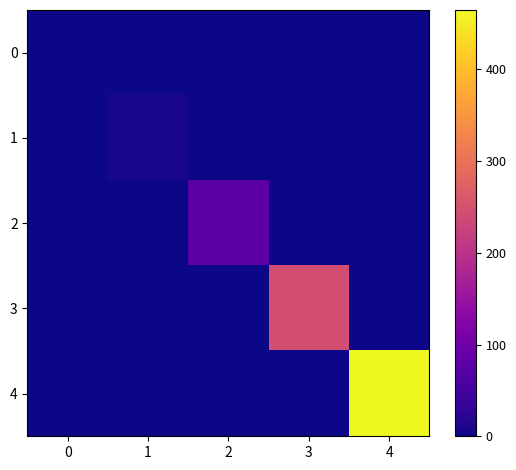

Rank the series by their maximum value, from highest to lowest.

4, 3, 2, 1, 0